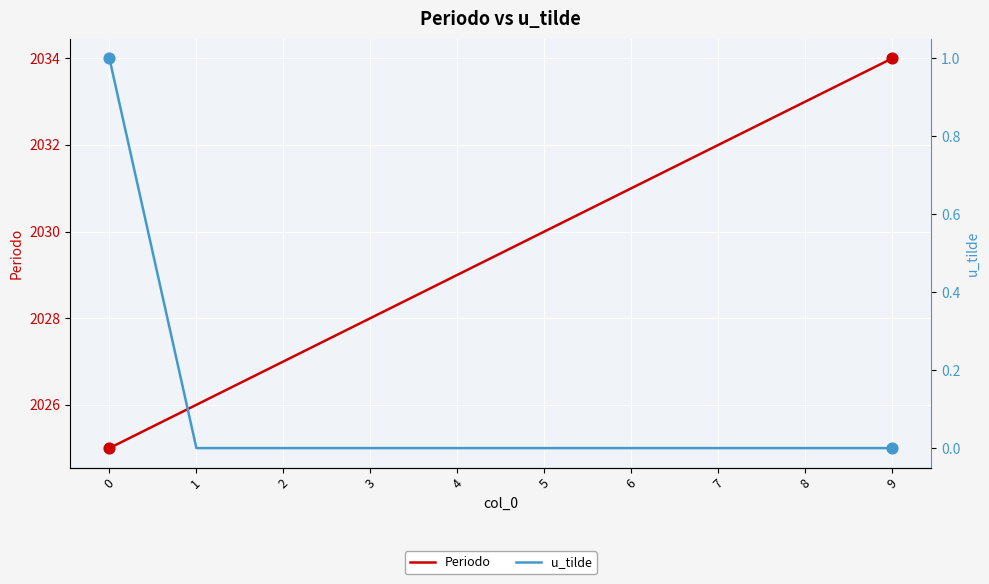

Which series has the largest total across all categories?

Periodo